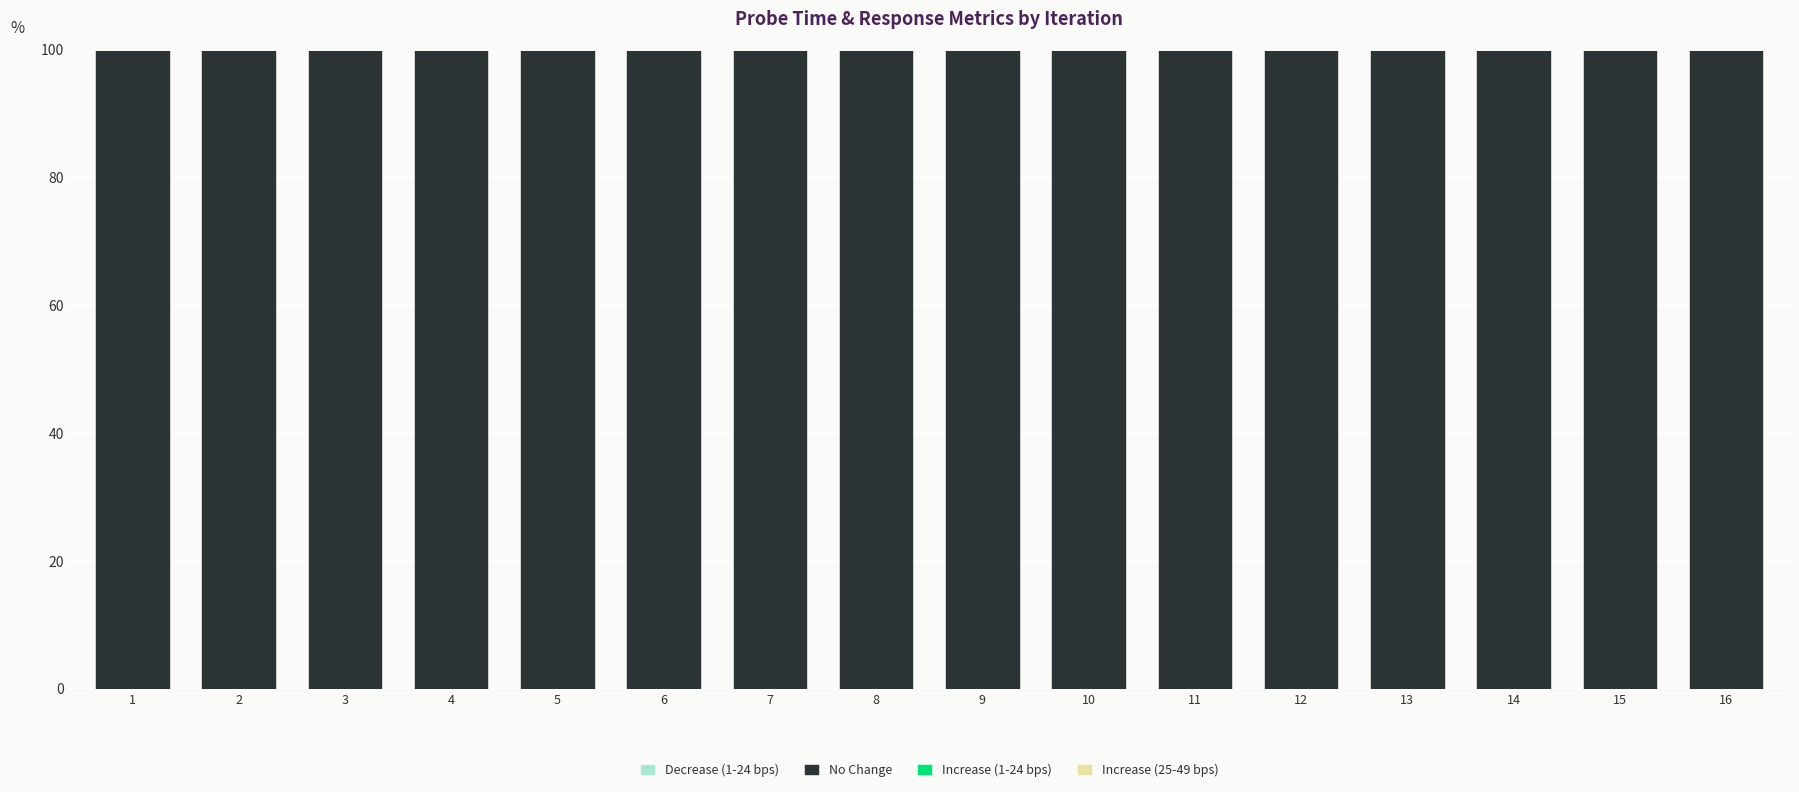

Are the bars grouped side by side (vs. stacked)?

No